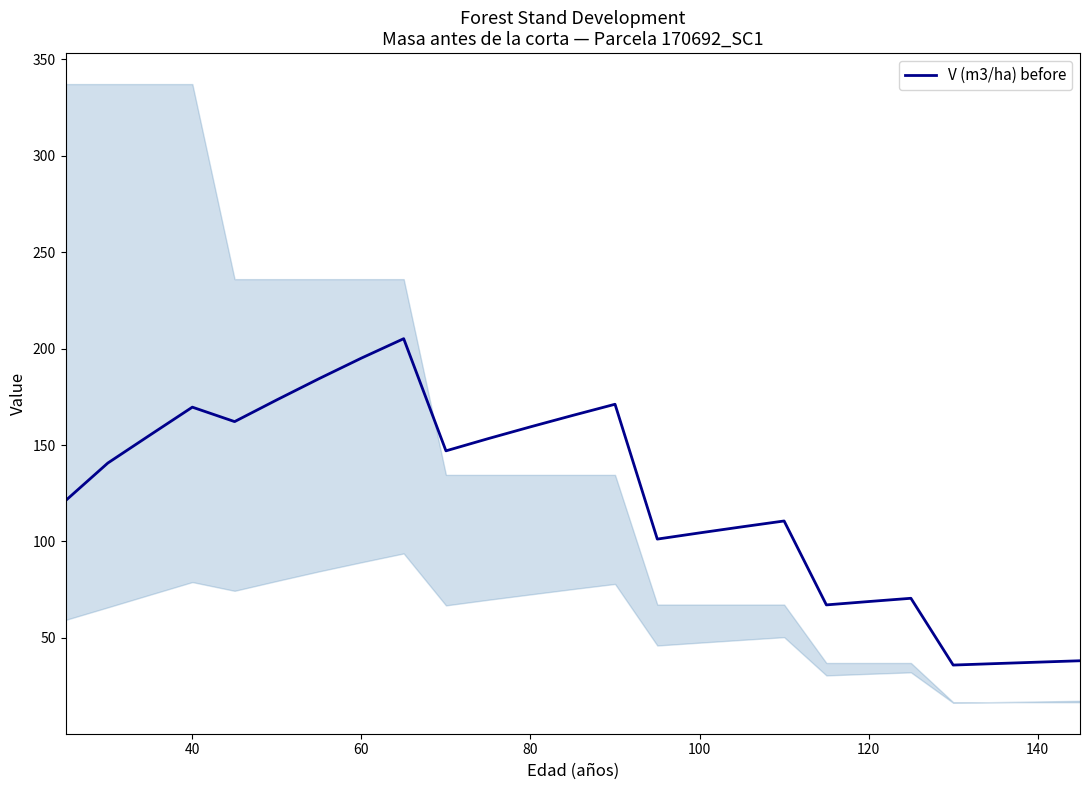

True or false: V (m3/ha) before has a value of 25.6 at 120.

False